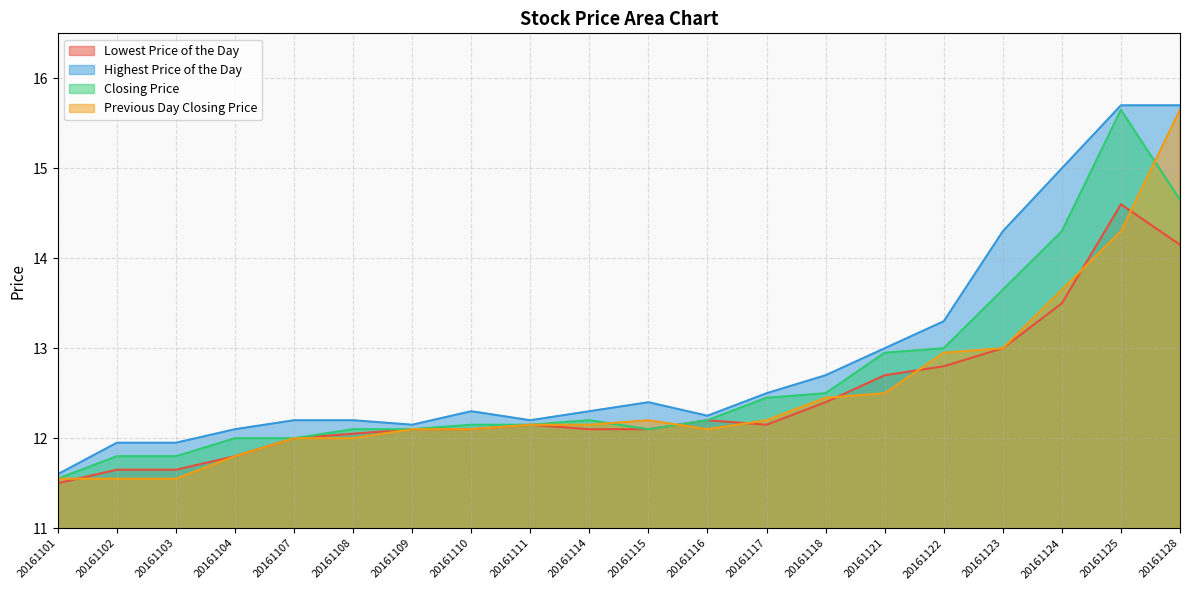

In Closing Price, how many points are higher than both neighbors (excluding endpoints)?

2